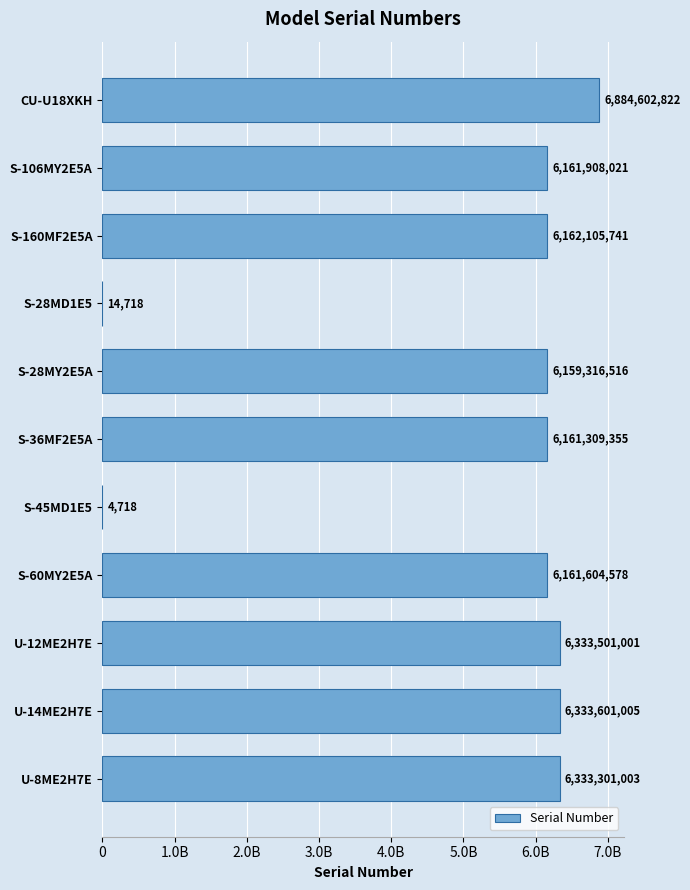

Where is the data nearest to the value 3442303770?

S-28MY2E5A